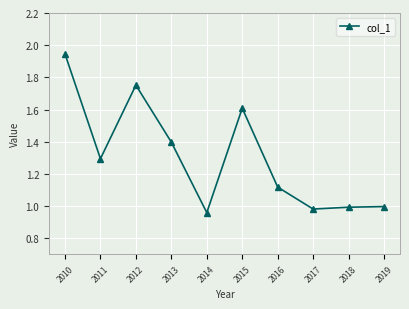

What value does the data have at 2011?

1.3